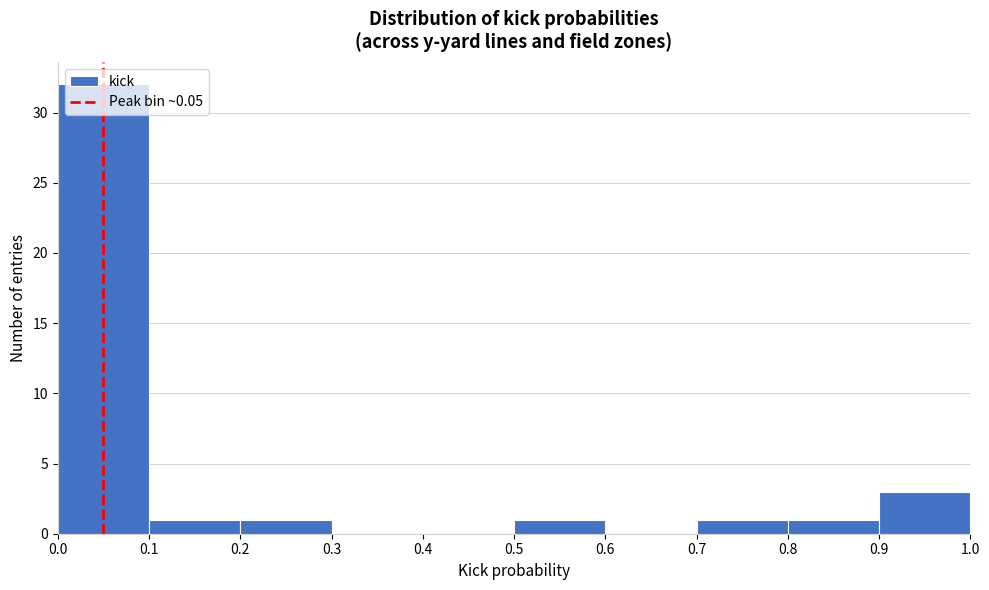

Reading left to right, list every bar in this chart as the range it spans on the x-axis followed by its height. The values are not printed on the chart, so give them approximately, as read against the axis.

0.0 to 0.1: 32
0.1 to 0.2: 1
0.2 to 0.3: 1
0.3 to 0.4: 0
0.4 to 0.5: 0
0.5 to 0.6: 1
0.6 to 0.7: 0
0.7 to 0.8: 1
0.8 to 0.9: 1
0.9 to 1.0: 3